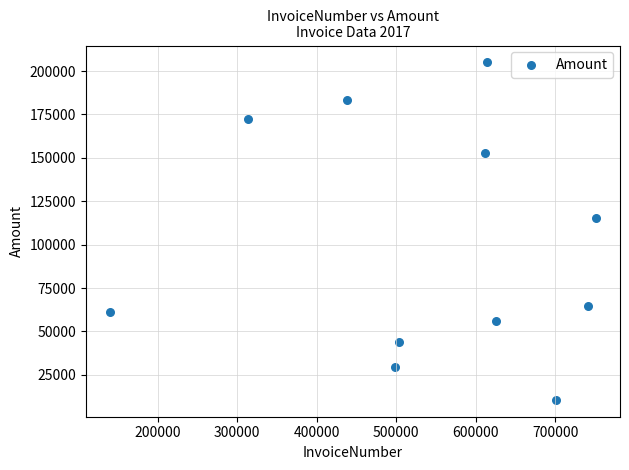

What is the average X value?

539949